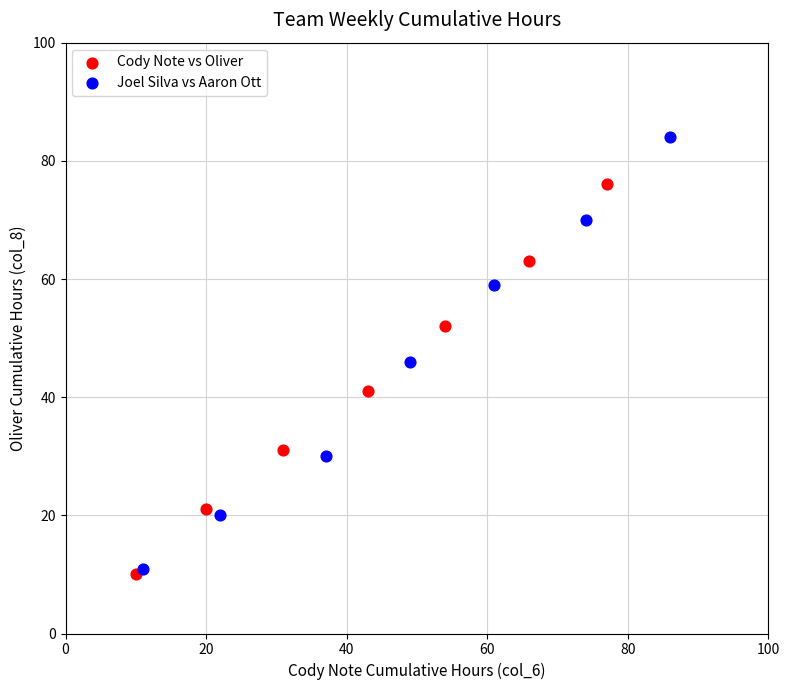

Which series contains the highest Y value?

Joel Silva vs Aaron Ott